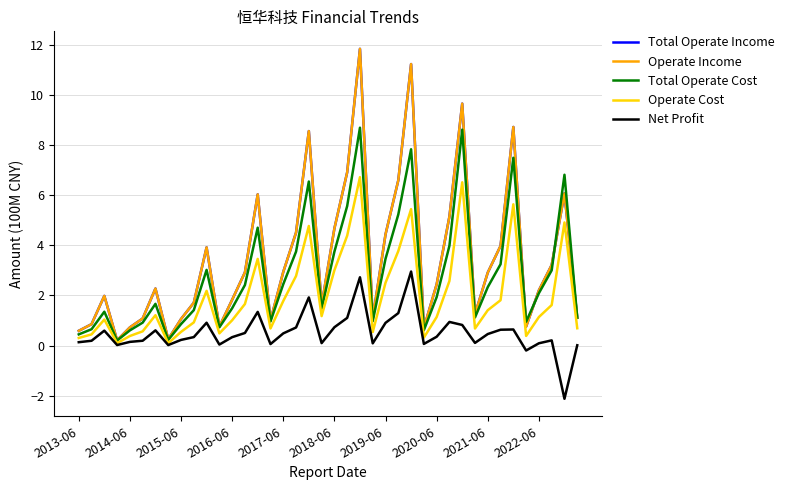

True or false: Operate Income and Net Profit intersect in this chart.

False